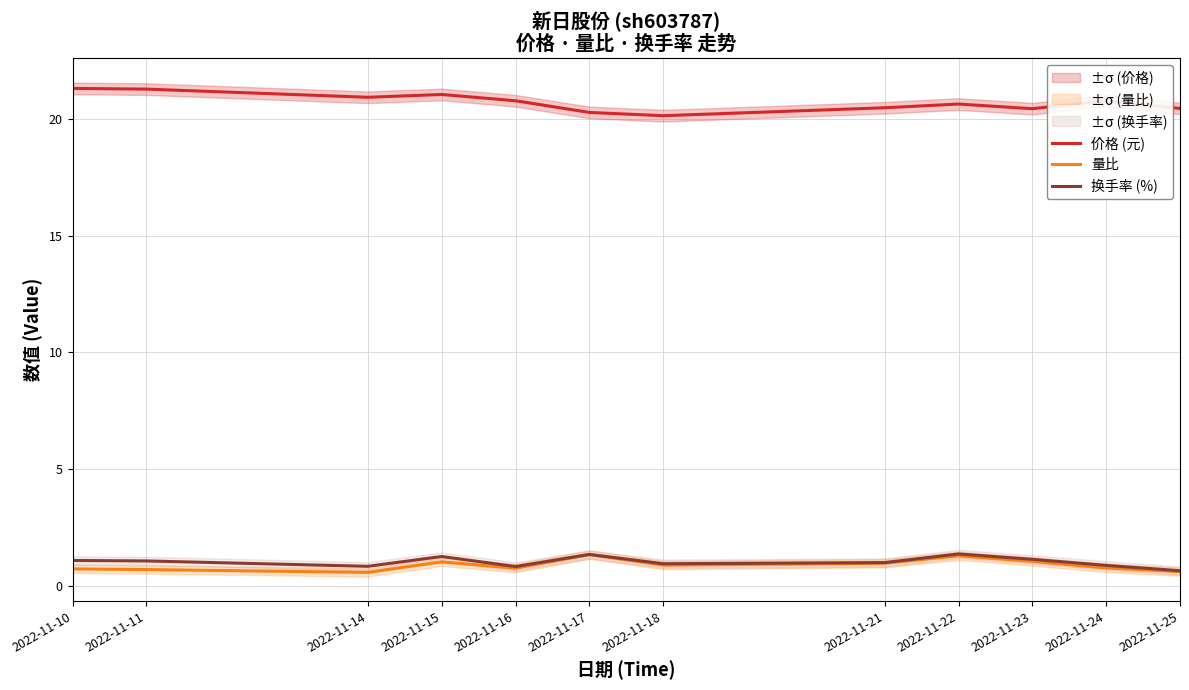

Is the value of 价格 (元) at 2022-11-22 greater than the value of 量比 at 2022-11-17?

Yes